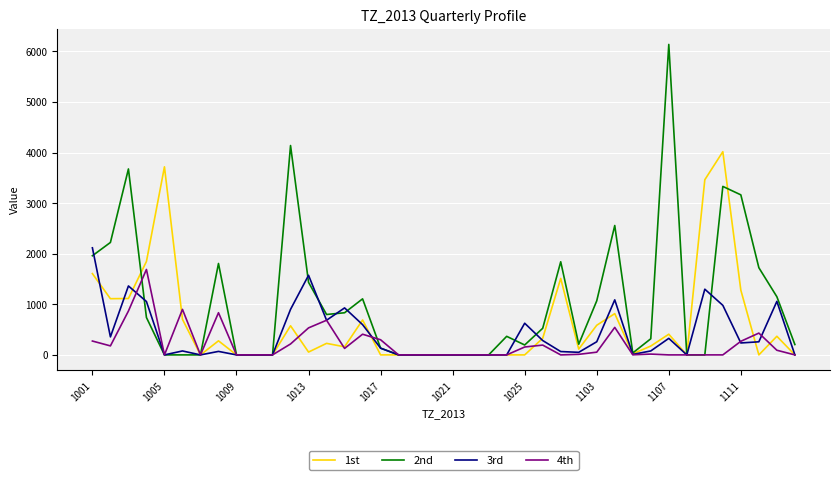

Which series has the largest total across all categories?

2nd